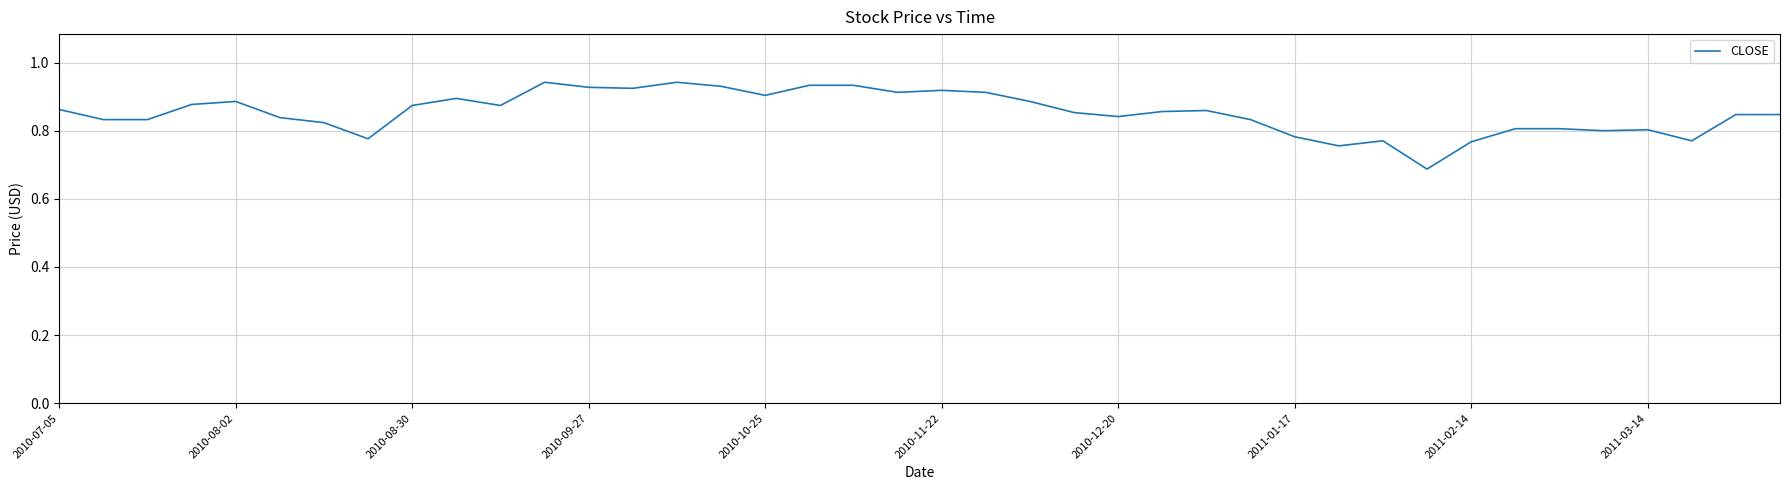

What is the difference between the maximum and minimum values?

0.3